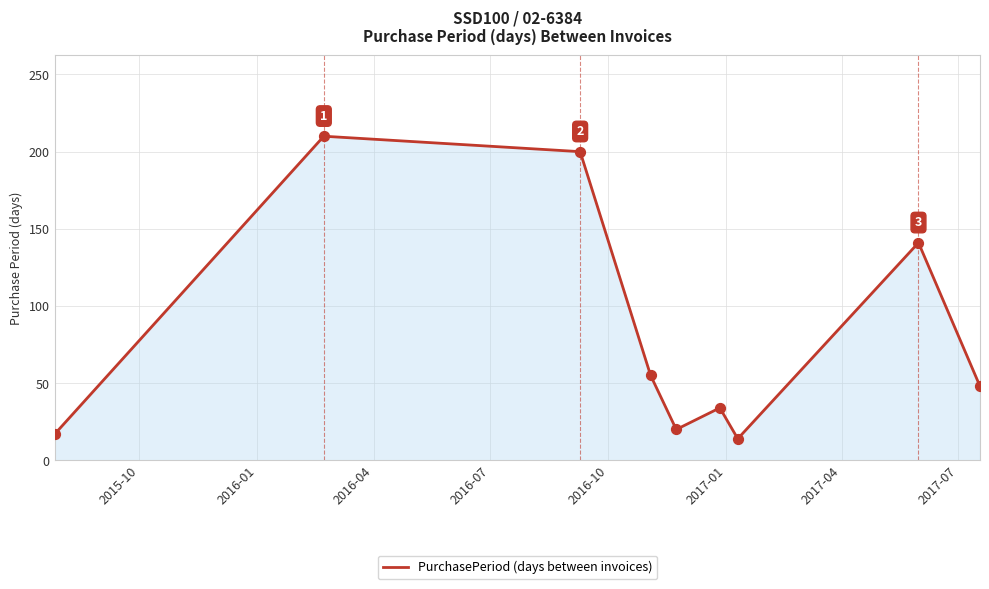

What is the difference between the maximum and minimum values?

196